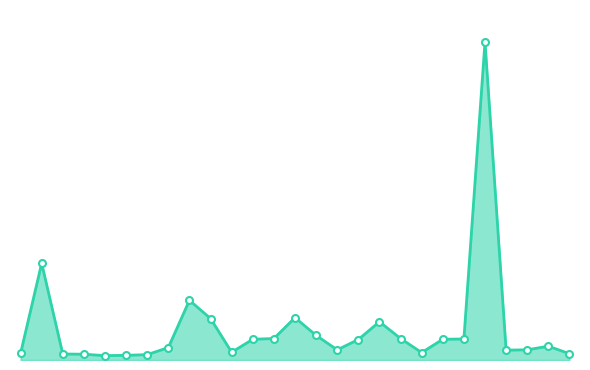

What is the minimum value shown in the chart?

25.1